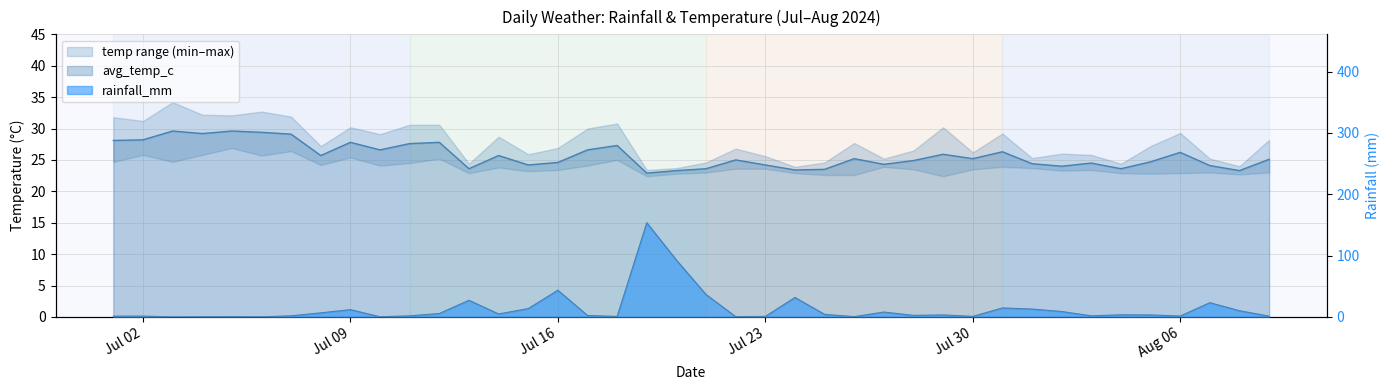

Which series has the largest range (max minus min)?

rainfall_mm